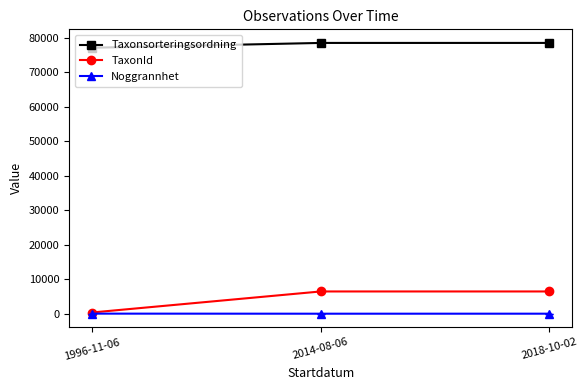

What is the total value across all series at 2018-10-02?

85052.5